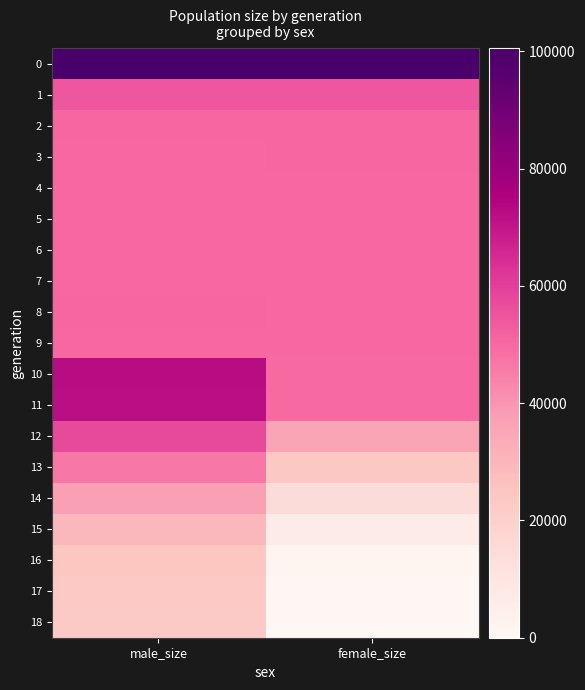

At how many categories does at least one series exceed 44441?

2